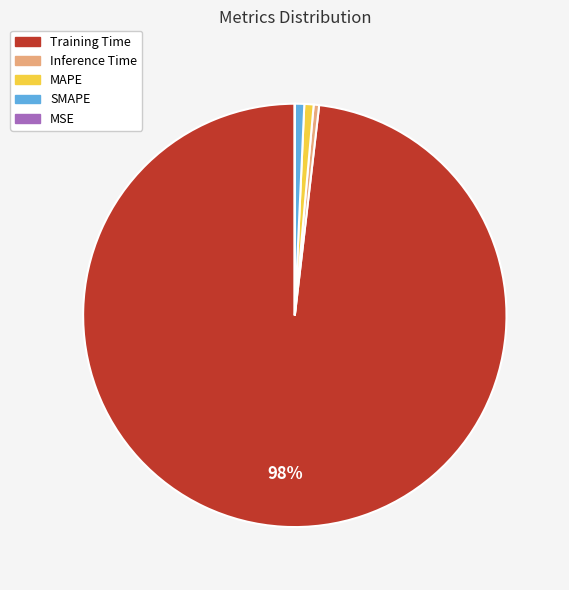

Is the sum of SMAPE and MAPE greater than half?

No